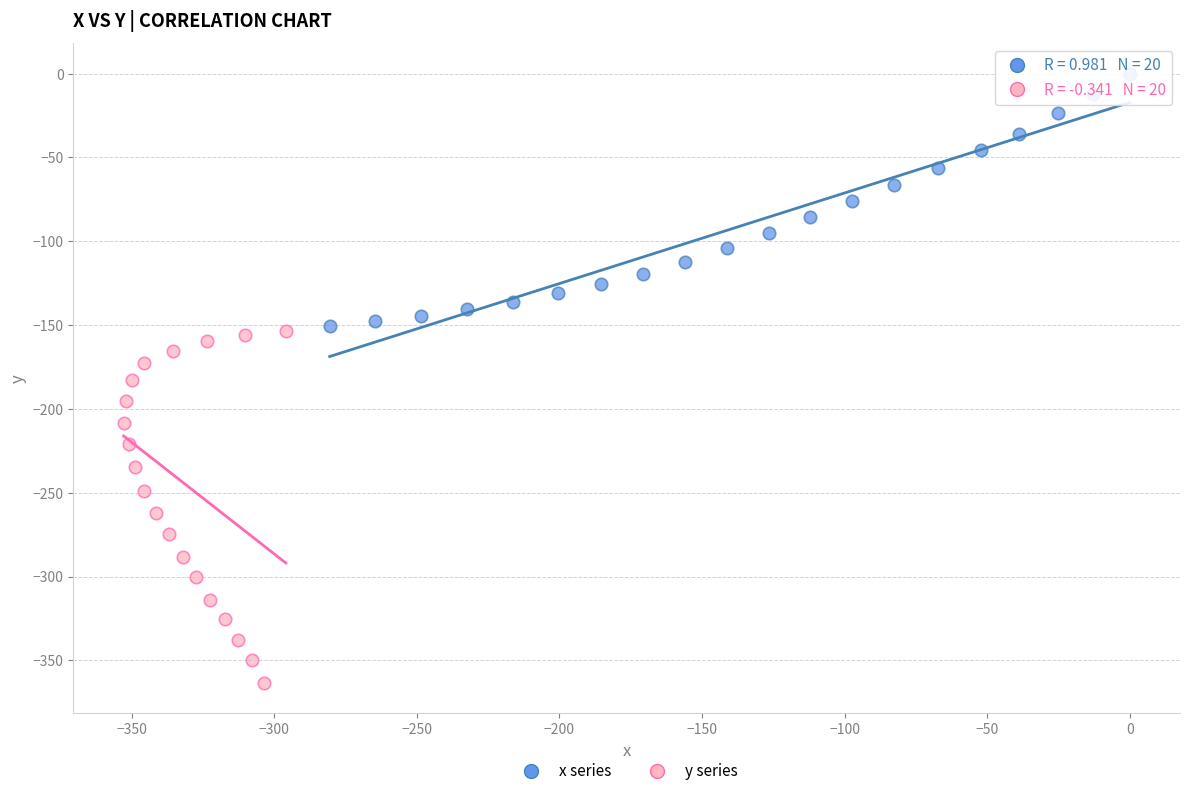

Which series contains the lowest Y value?

y series